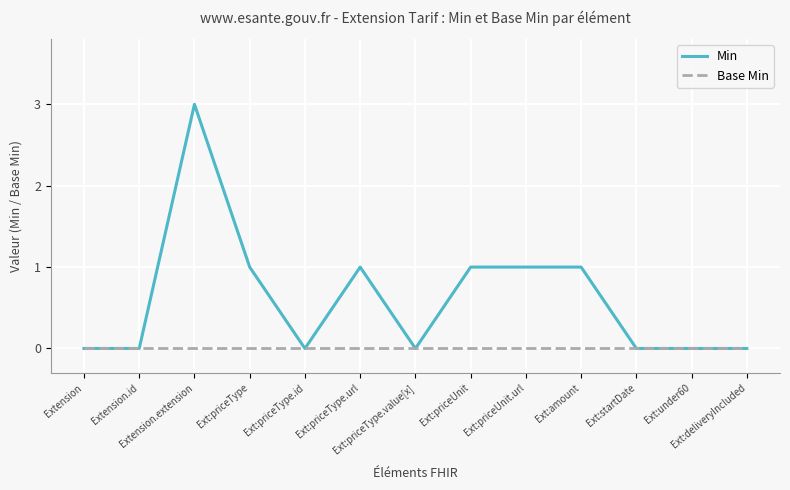

Rank the series by their maximum value, from highest to lowest.

Min, Base Min